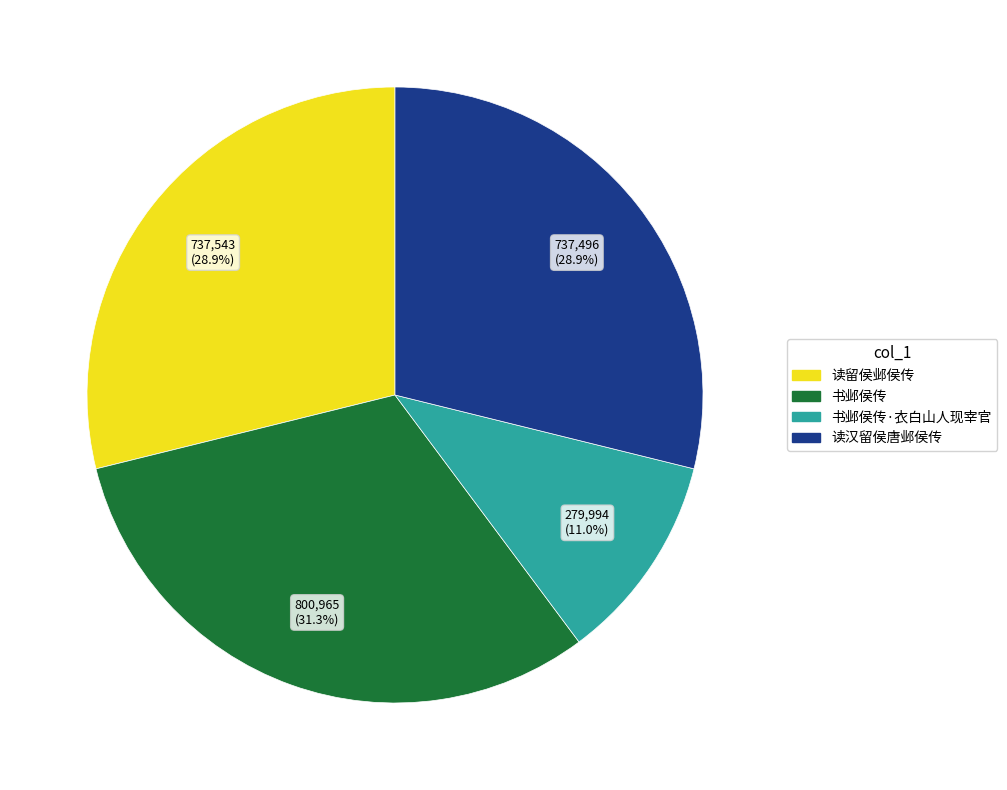

To the nearest percent, what portion does 书邺侯传 represent?

31%